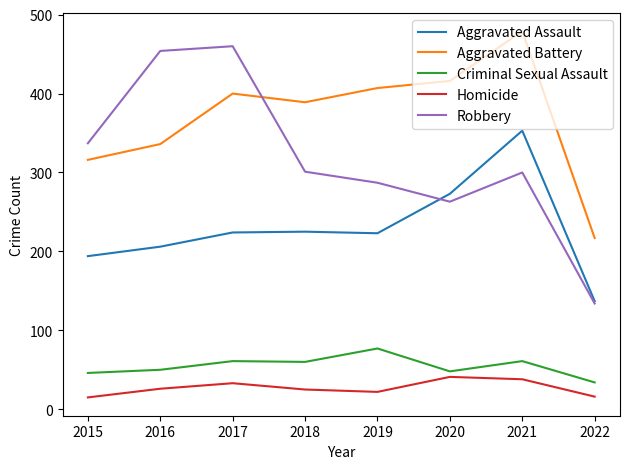

The value of Homicide at 2020 is 18. True or false?

False